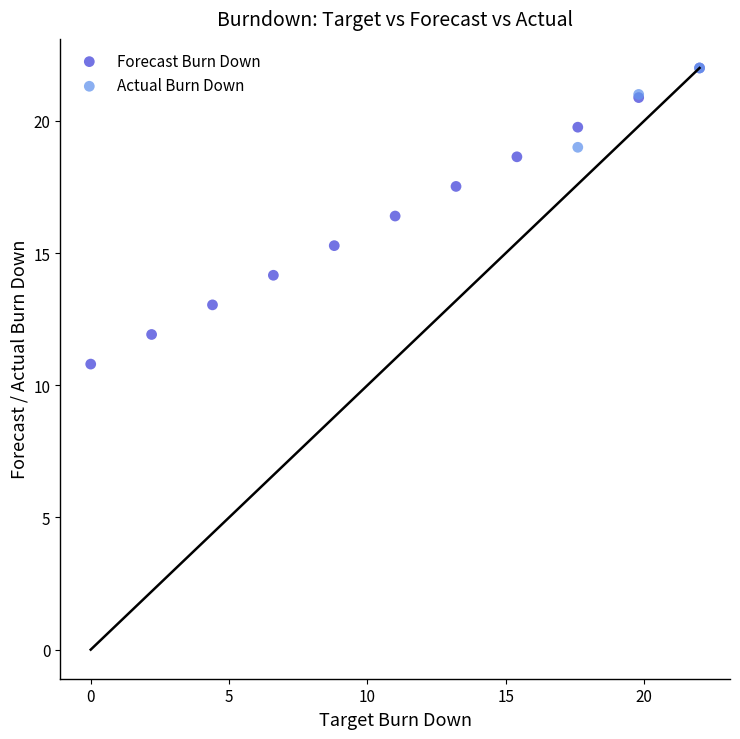

Which series has the widest spread of Y values?

Forecast Burn Down